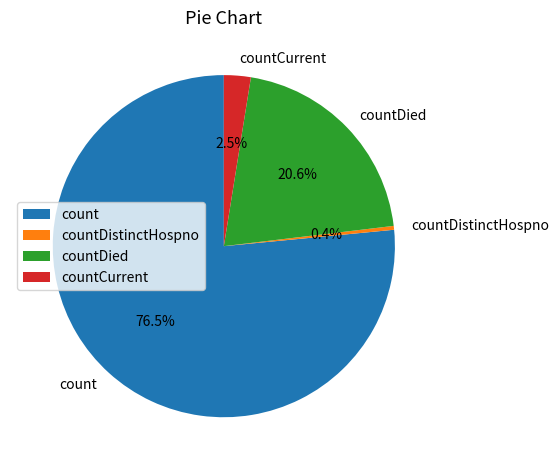

How many slices are in this pie chart?

4